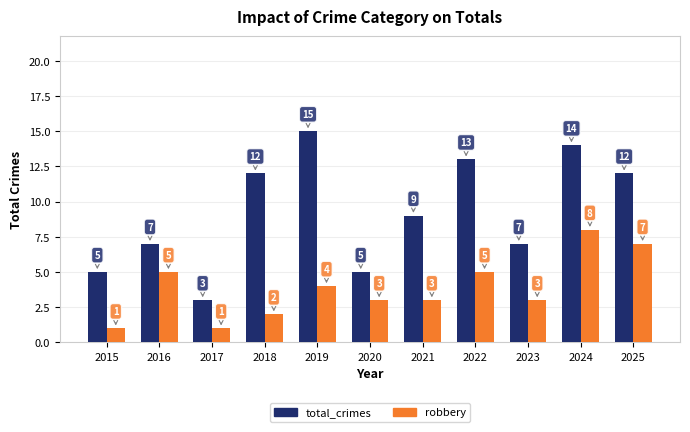

At which label does robbery reach its peak?

2024